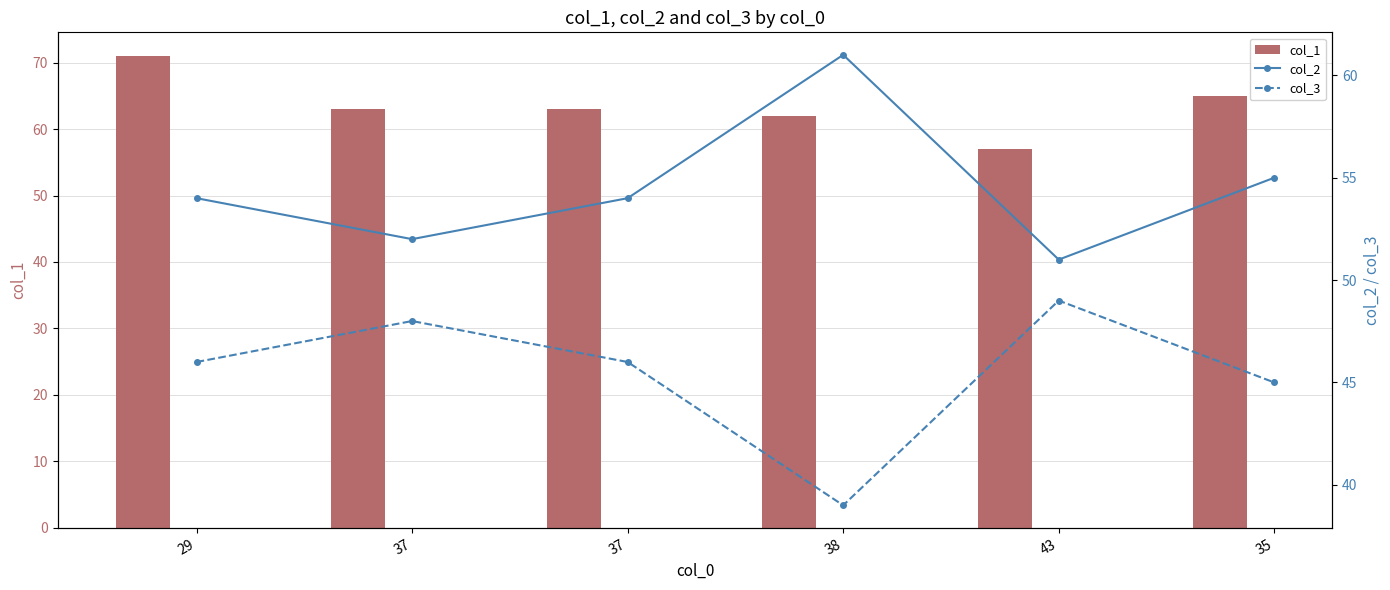

What is the difference between the col_1 values at 37 and 29?

8